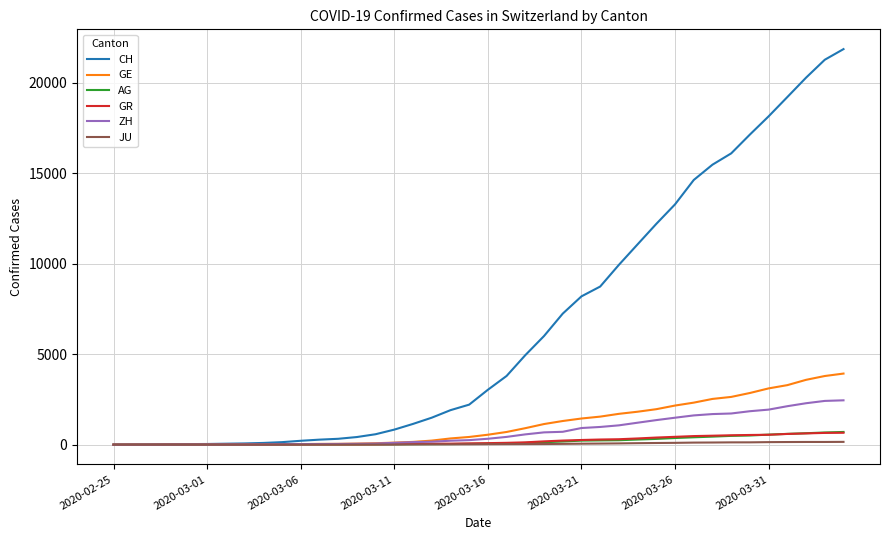

Which series has the largest total across all categories?

CH